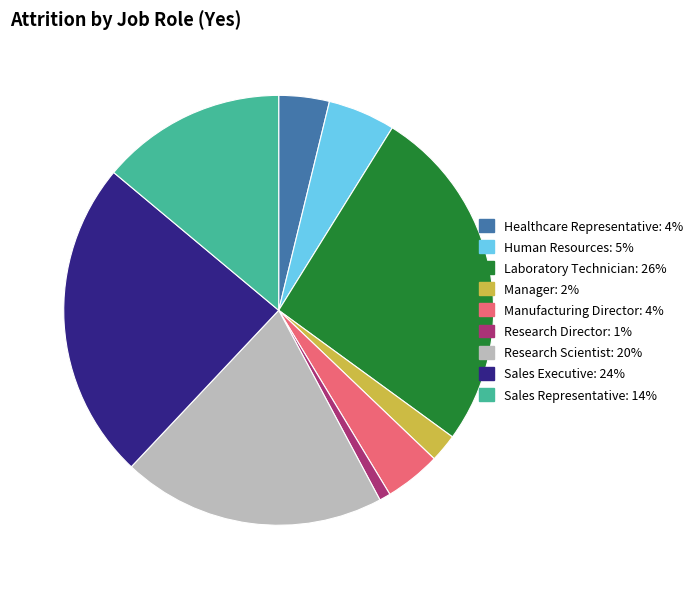

Count the number of slices in the pie.

9